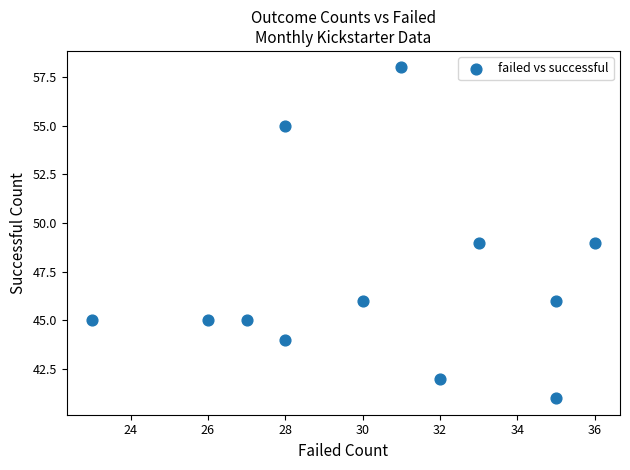

What is the average X value?

30